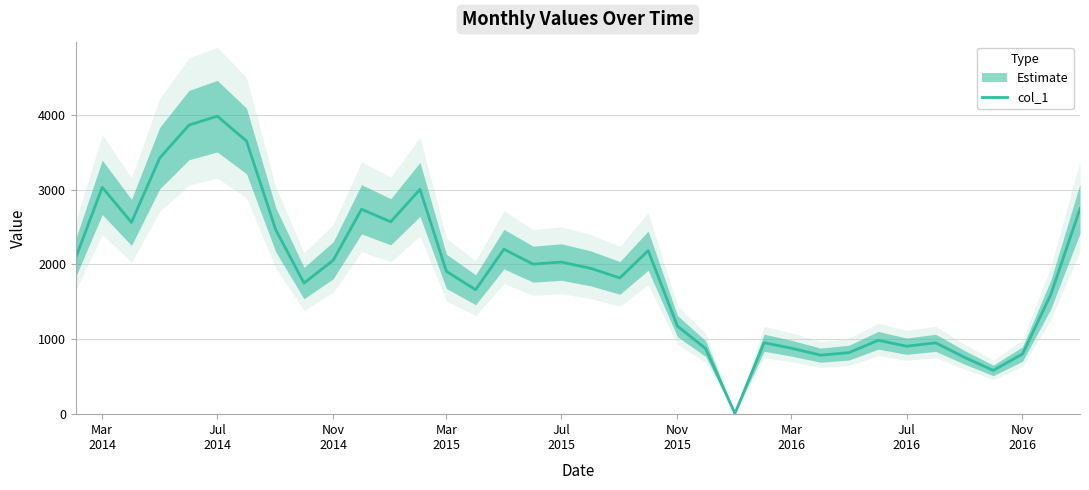

What is the greatest value displayed?

3981